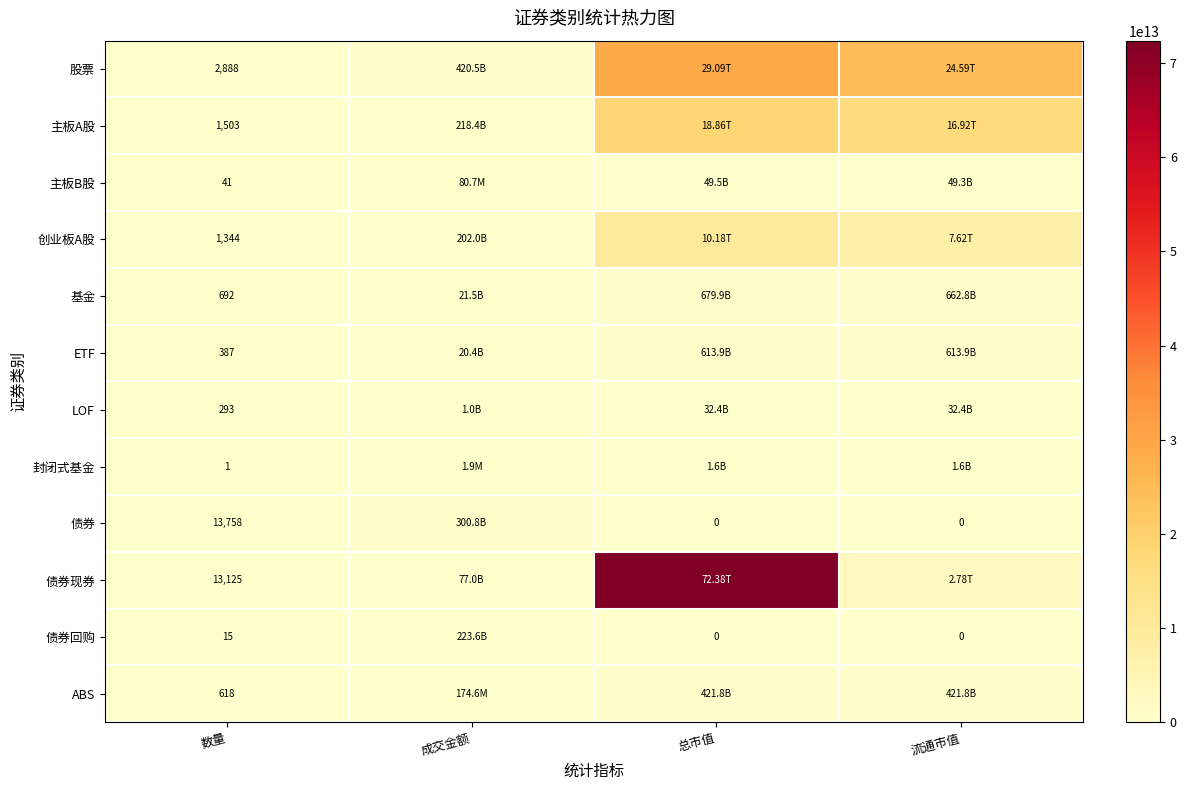

How many values in the 债券回购 series exceed 15?

1